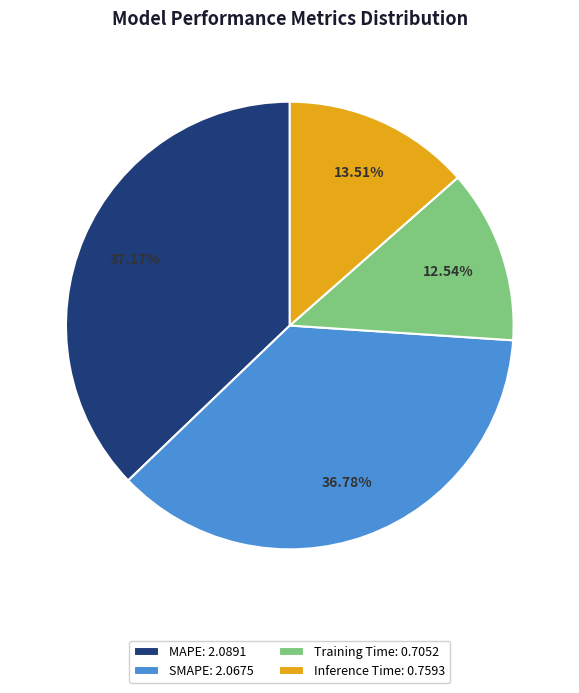

Approximately how many times larger is the value at SMAPE: 2.0675 compared to MAPE: 2.0891?

1.0